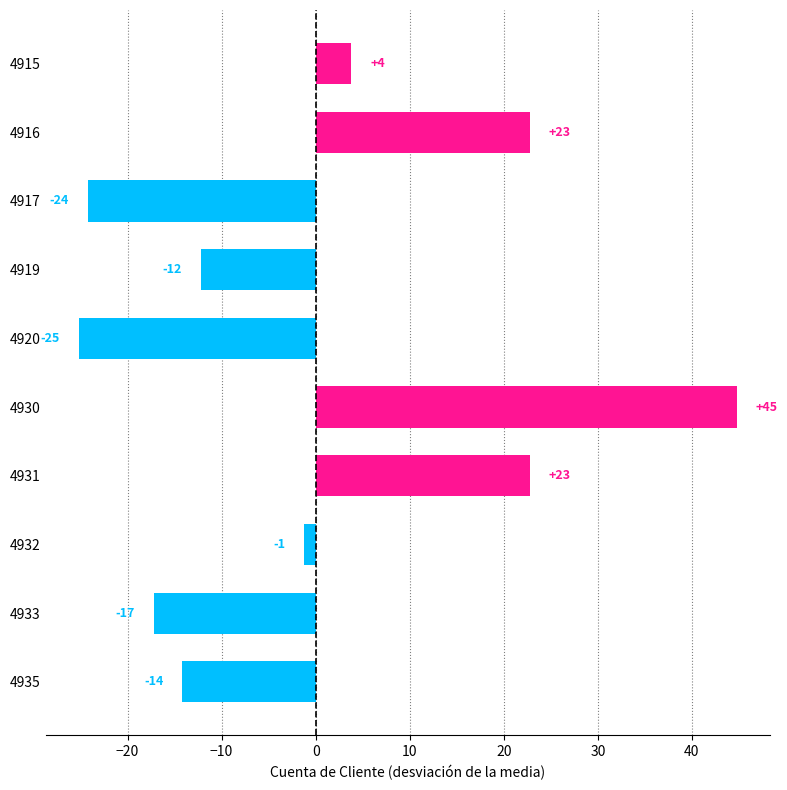

Does the chart contain any negative values?

Yes